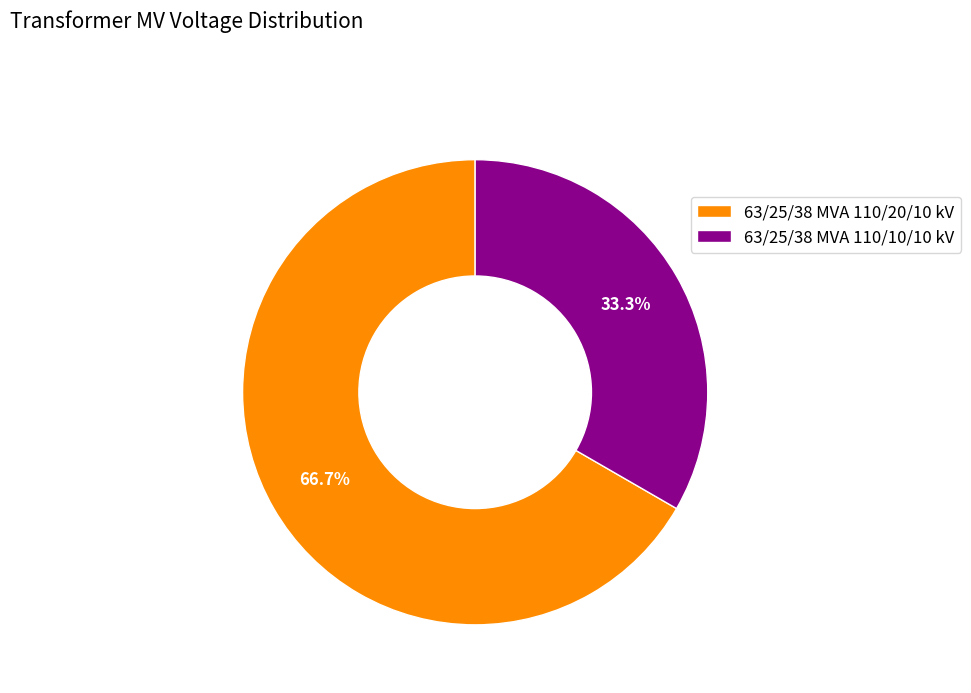

To the nearest percent, what is the difference between the 63/25/38 MVA 110/10/10 kV and 63/25/38 MVA 110/20/10 kV slice percentages?

33%